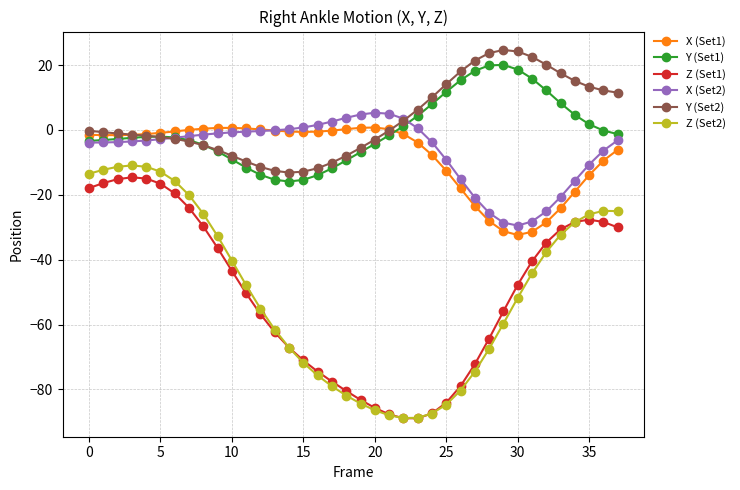

What is the value of the Z (Set2) point at the 22nd from the left?

-87.9